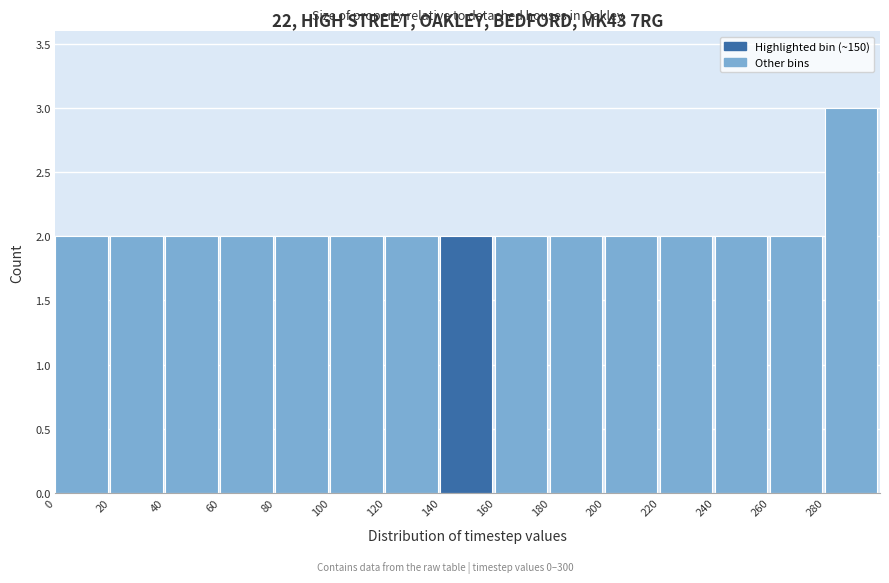

Reading left to right, transcribe this chart: for each bar, give the range it covers on the x-axis and its height. The values are not printed on the chart, so give them approximately, as read against the axis.

0 to 20: 2
20 to 40: 2
40 to 60: 2
60 to 80: 2
80 to 100: 2
100 to 120: 2
120 to 140: 2
140 to 160: 2
160 to 180: 2
180 to 200: 2
200 to 220: 2
220 to 240: 2
240 to 260: 2
260 to 280: 2
280 to 300: 3